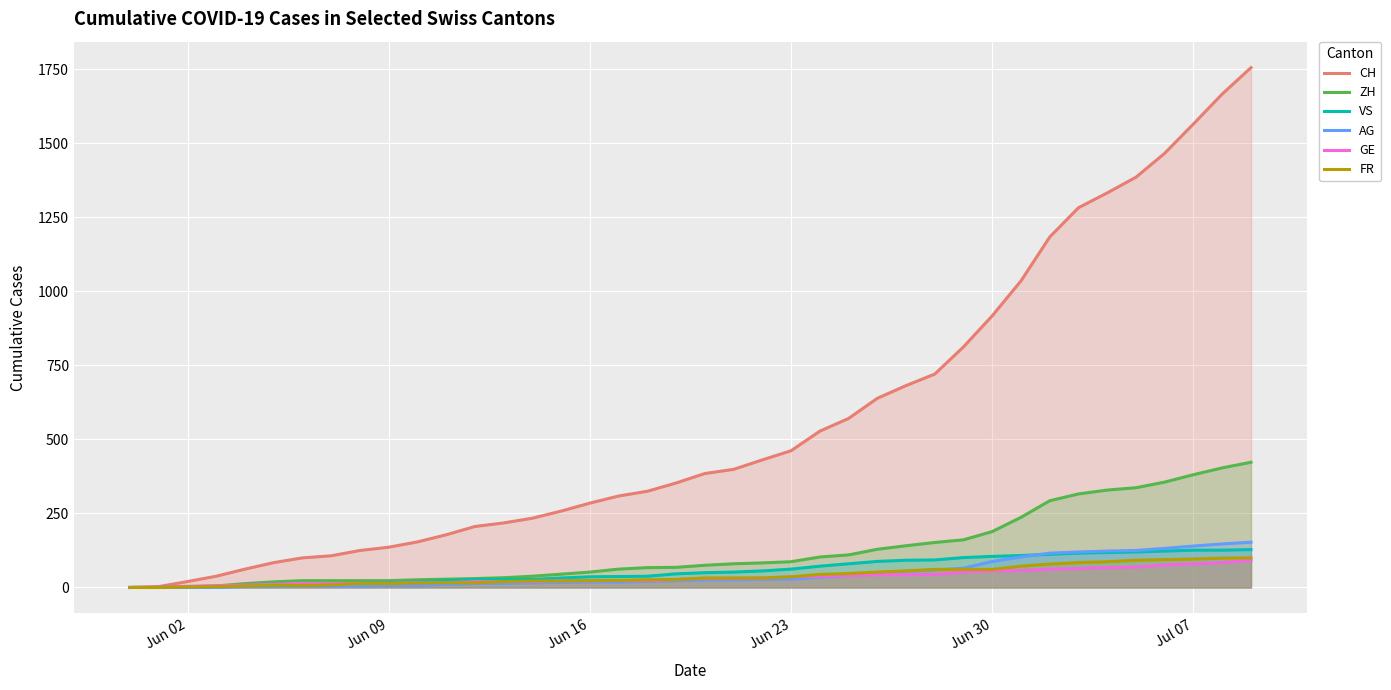

The value of CH at Jun 23 is 462. True or false?

True